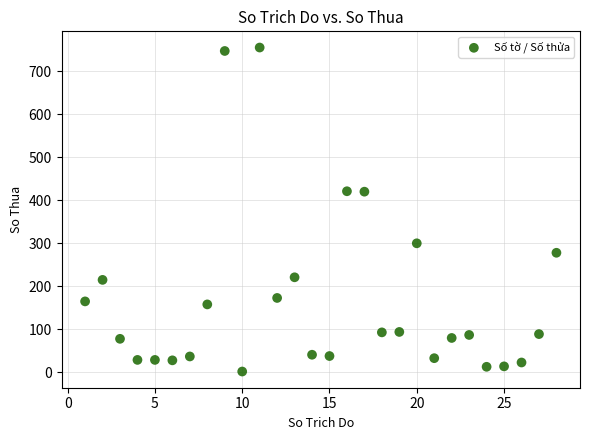

What is the range of X values (max minus min)?

27